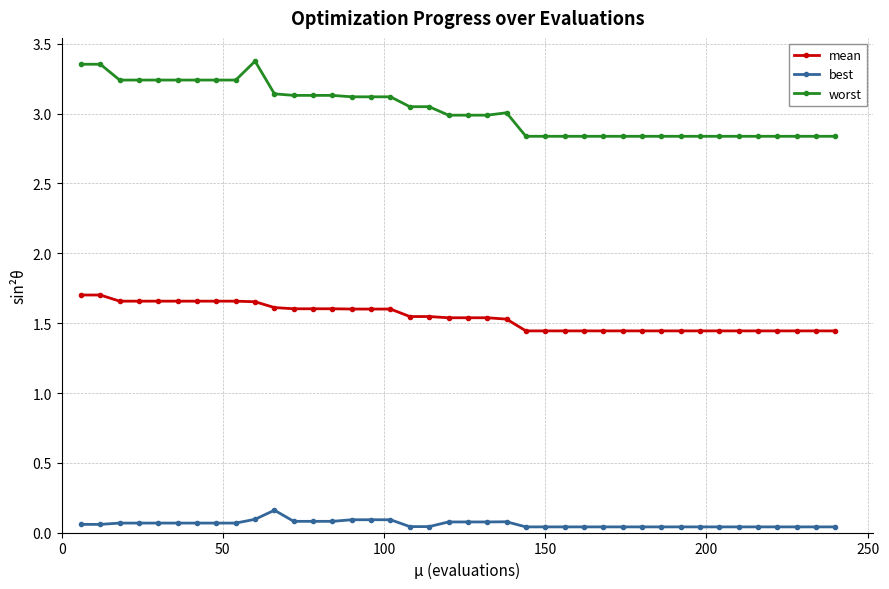

Does the chart have visible grid lines?

Yes